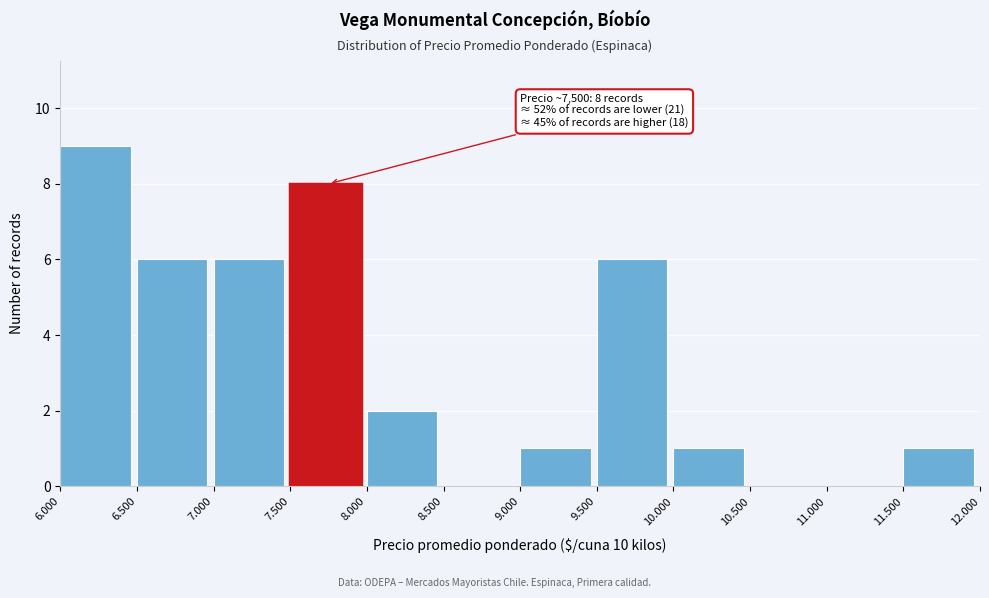

Reading right to left, list all the values displayed in this chart.

11.500=1	11.000=0	10.500=0	10.000=1	9.500=6	9.000=1	8.500=0	8.000=2	7.500=8	7.000=6	6.500=6	6.000=9